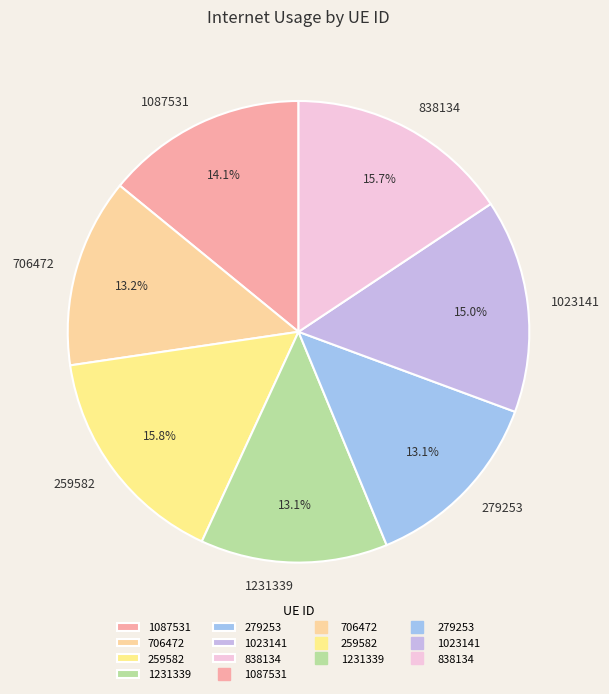

To the nearest percent, what is the combined percentage of 279253 and 1023141?

28%